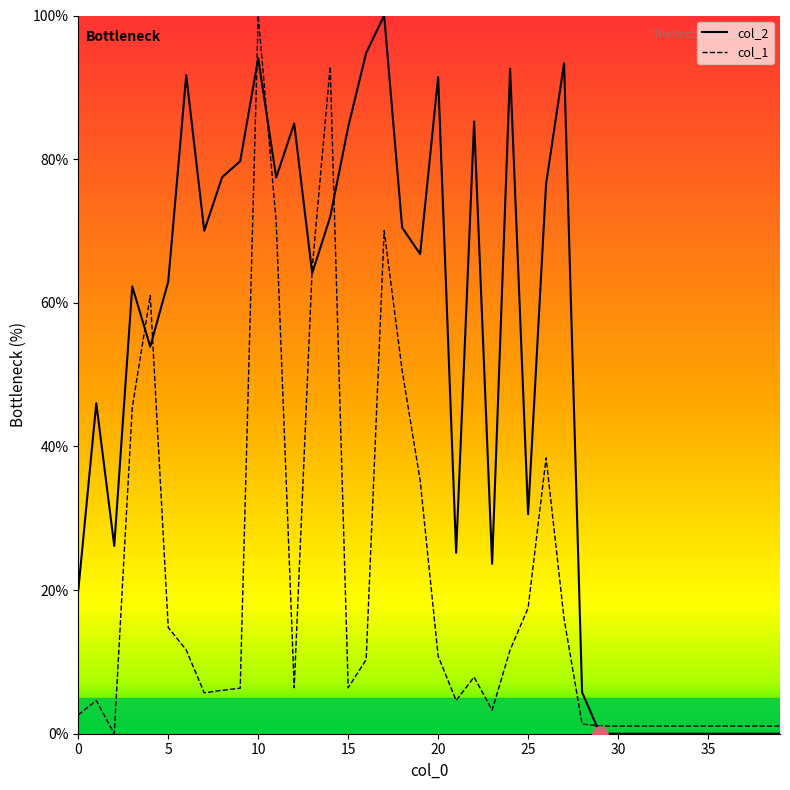

At how many categories does at least one series exceed 87?

8